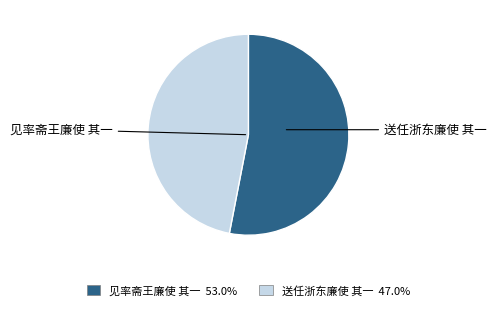

What is the smallest slice in the pie chart?

送任浙东廉使 其一